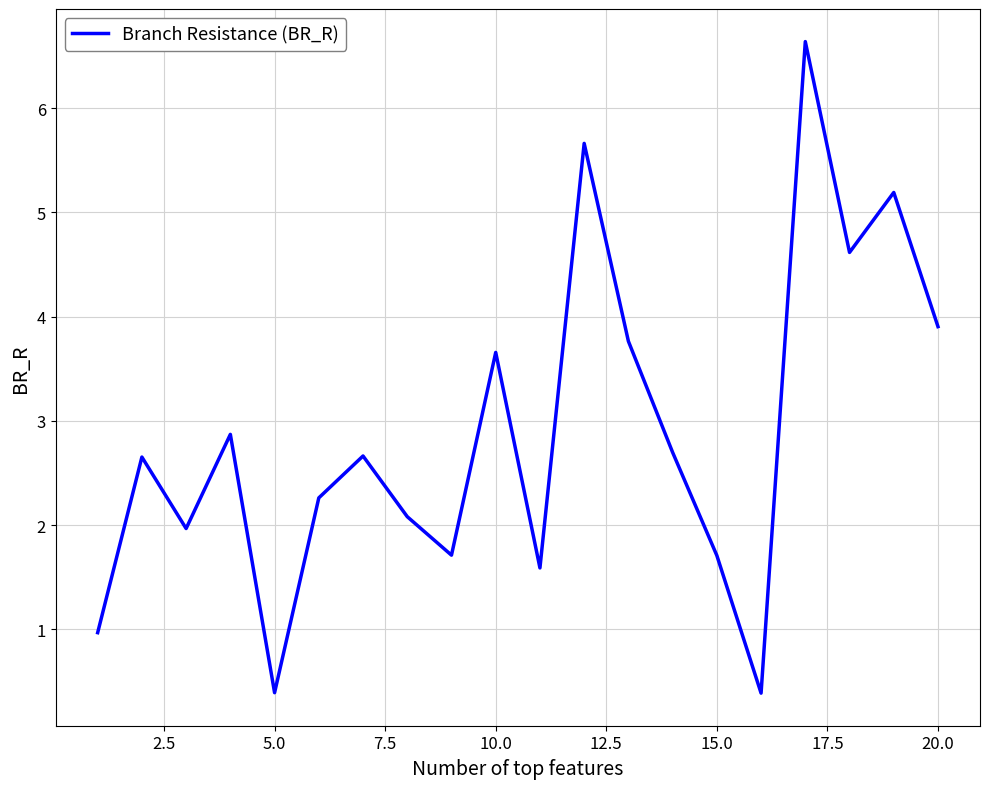

What is the minimum value shown in the chart?

0.4